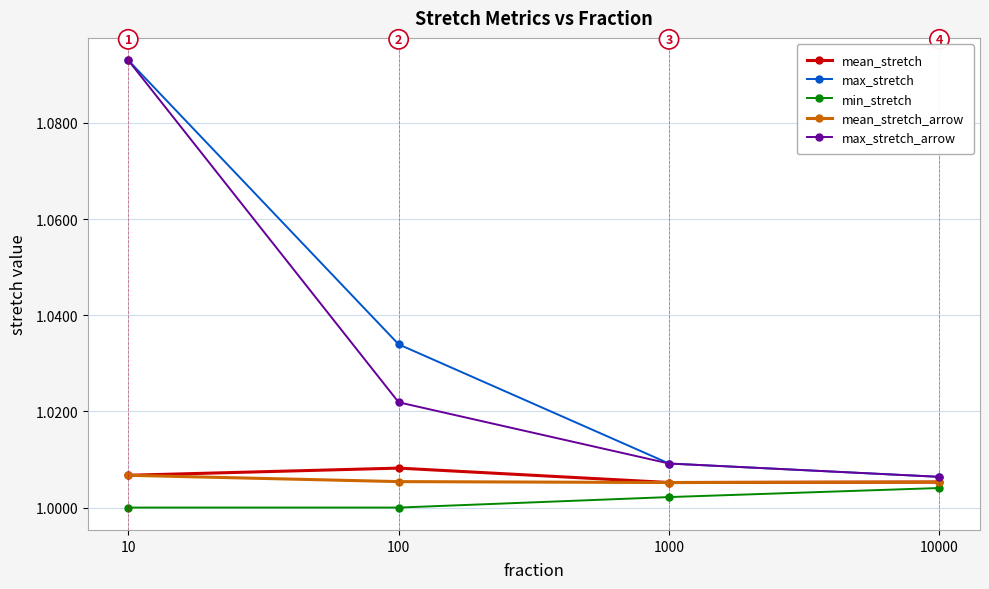

List the labels in order of max_stretch value, largest first.

10, 100, 1000, 10000